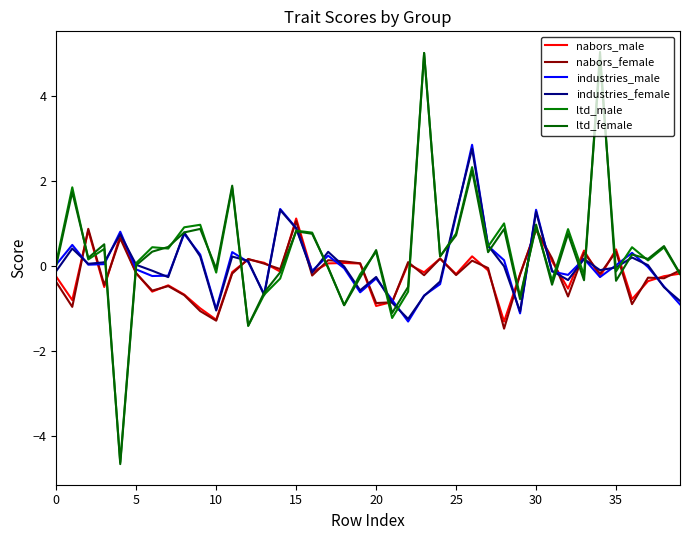

How many lines are shown in the chart?

6